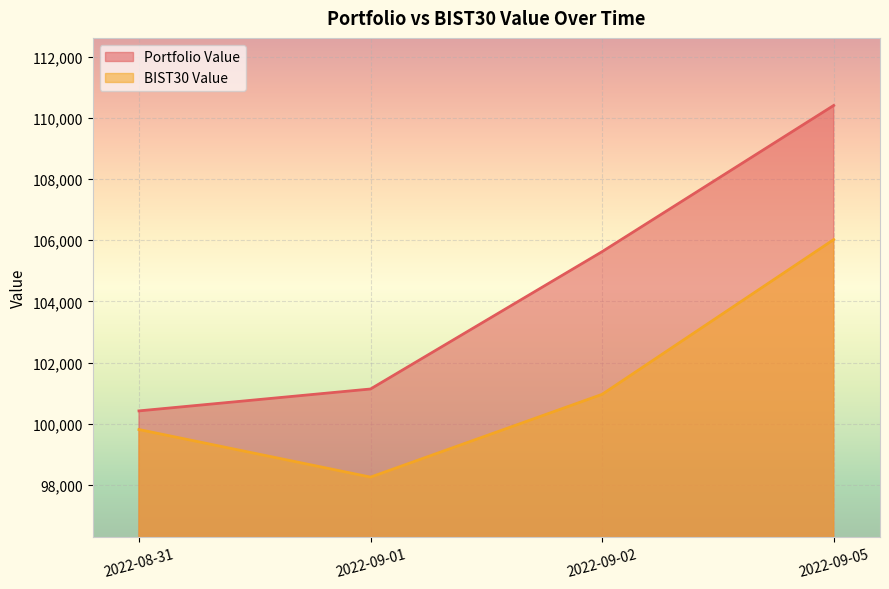

What position from the left is 2022-09-05?

4